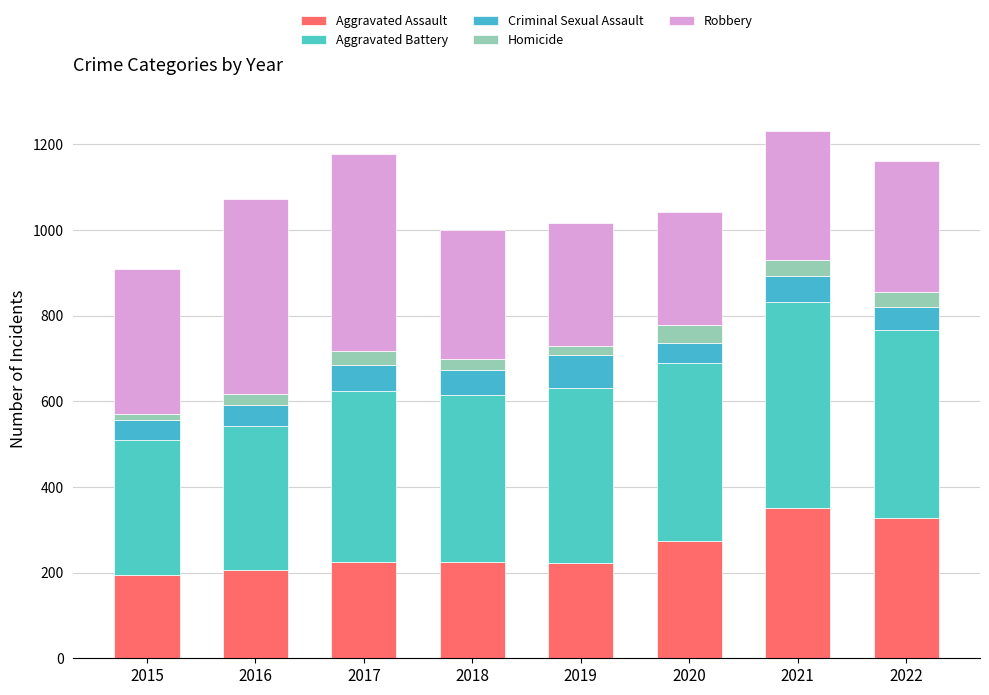

At which category is the sum across all series the highest?

2021